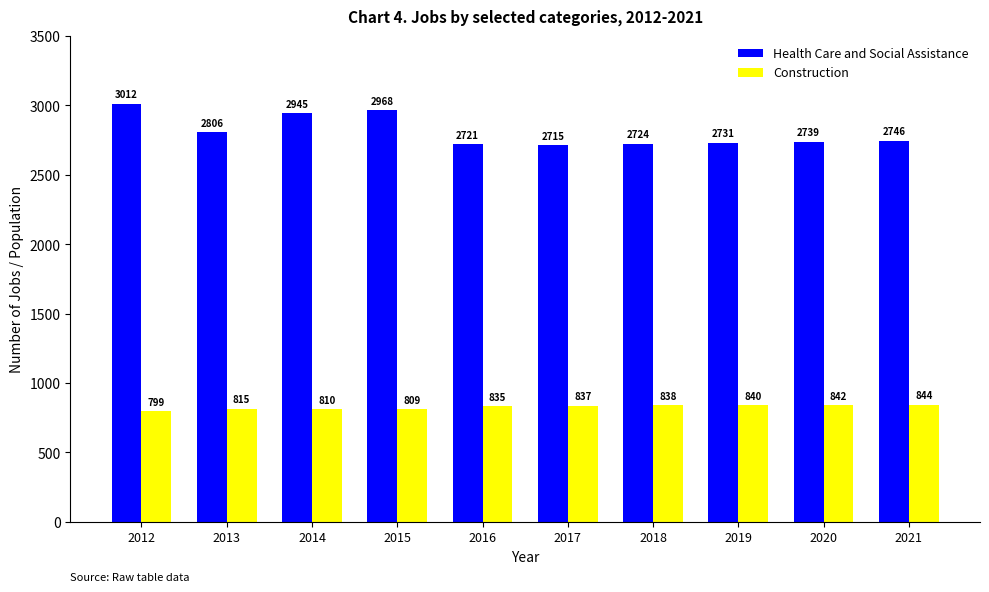

How many values in the Construction series are below 837?

5